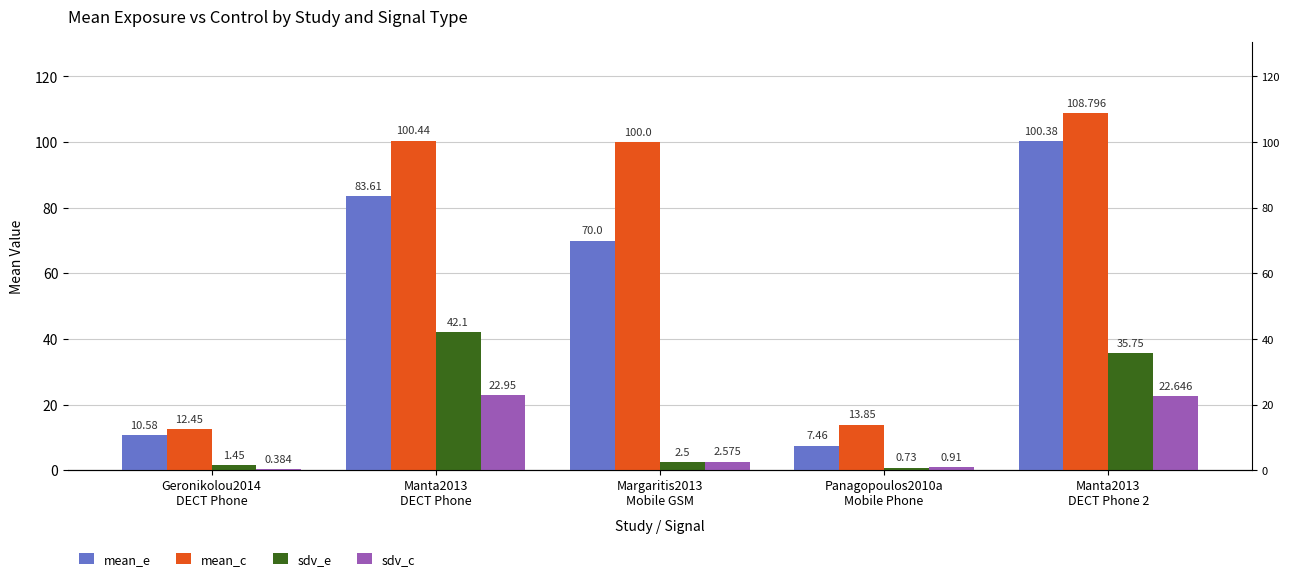

What value does the mean_c series have at Panagopoulos2010a
Mobile Phone?

13.8